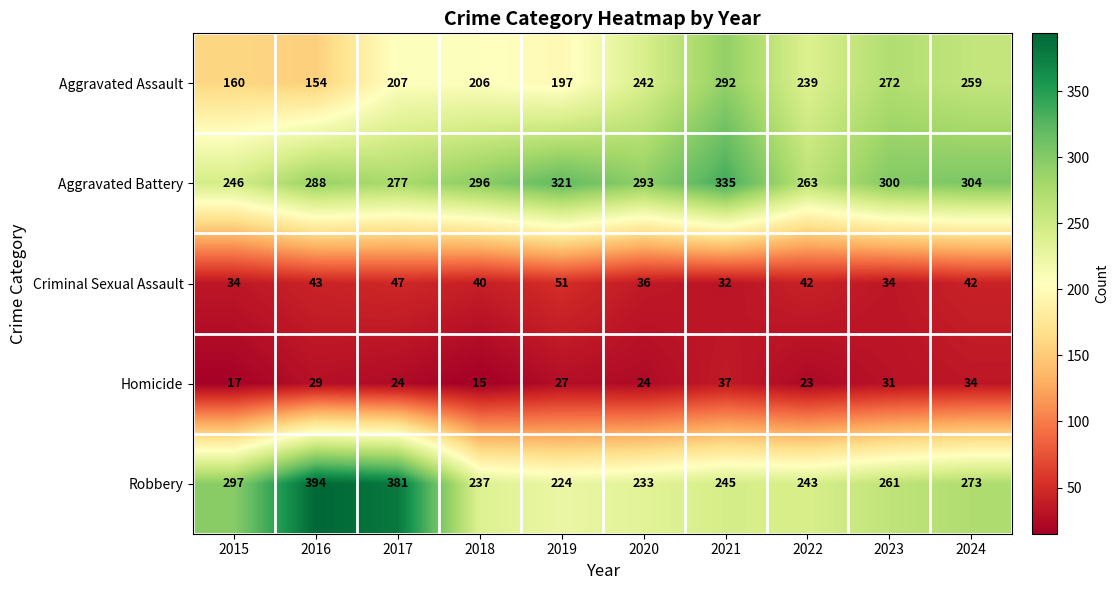

Rank the series at 2016 from lowest to highest value.

Homicide, Criminal Sexual Assault, Aggravated Assault, Aggravated Battery, Robbery